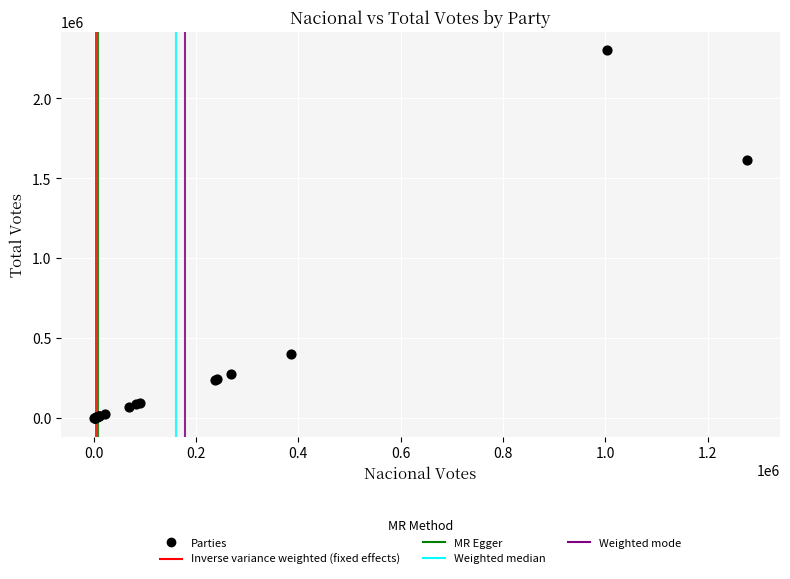

What Y value in the scatter plot is closest to 1151073?

1613999